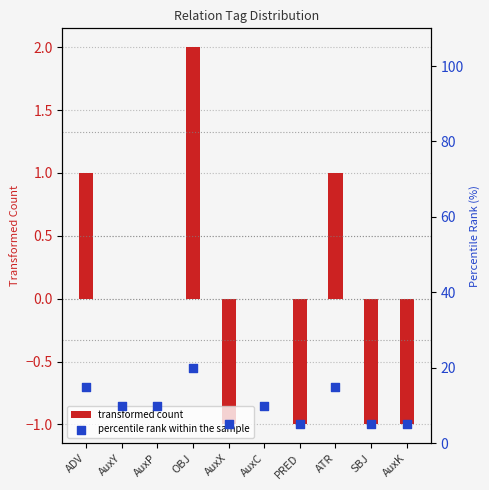

Is the value of percentile rank within the sample at AuxY greater than the value of transformed count at AuxY?

Yes